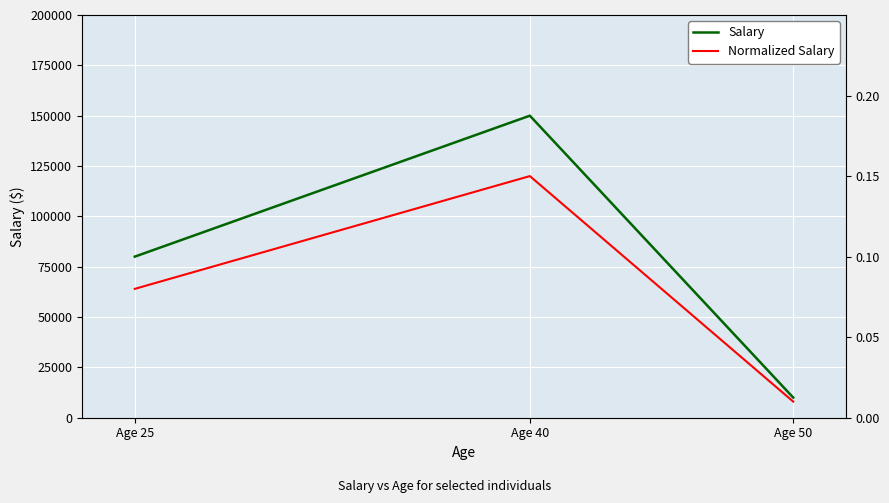

Count the Salary values in the range 10000 to 150000.

3